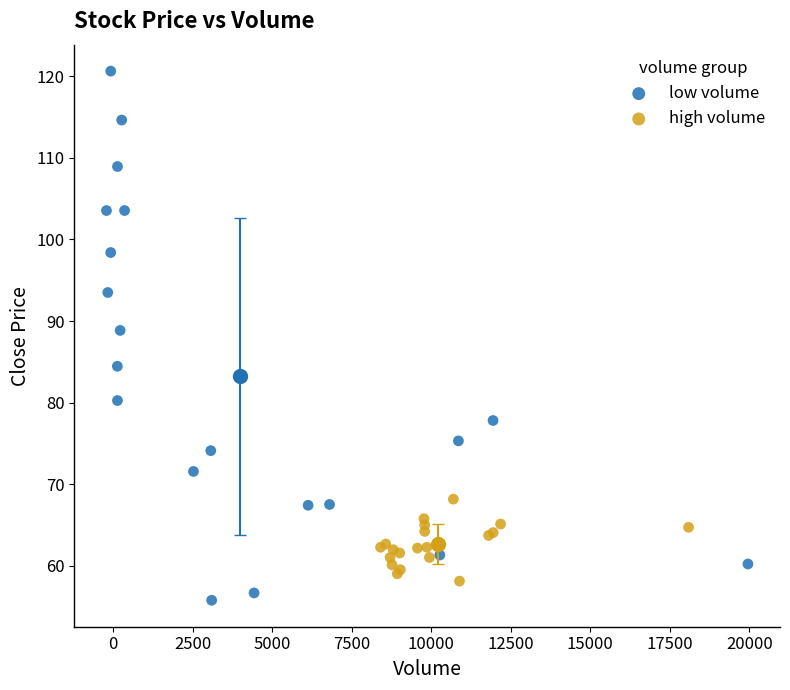

What are all the series names shown in the legend?

low volume, high volume